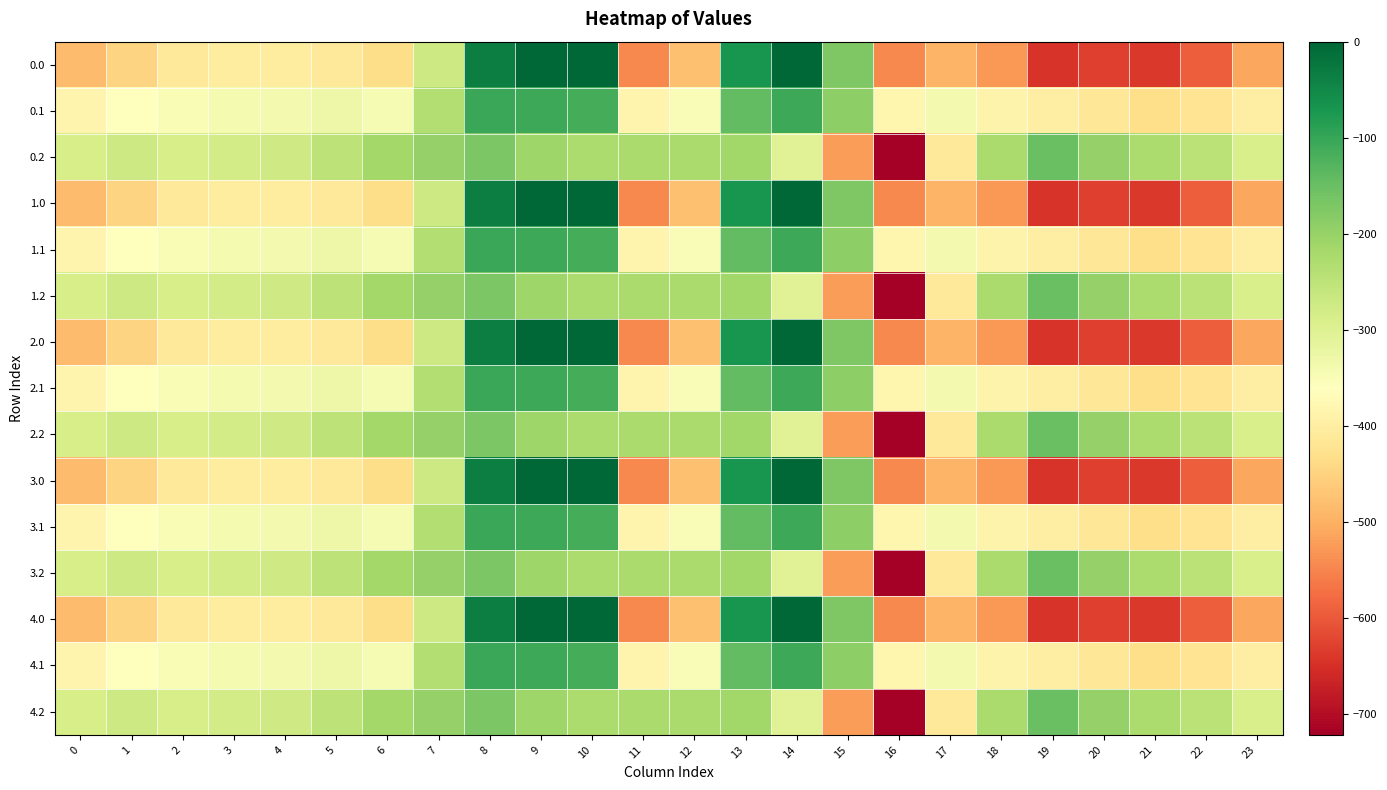

Which has a higher value, 1 or 4?

4